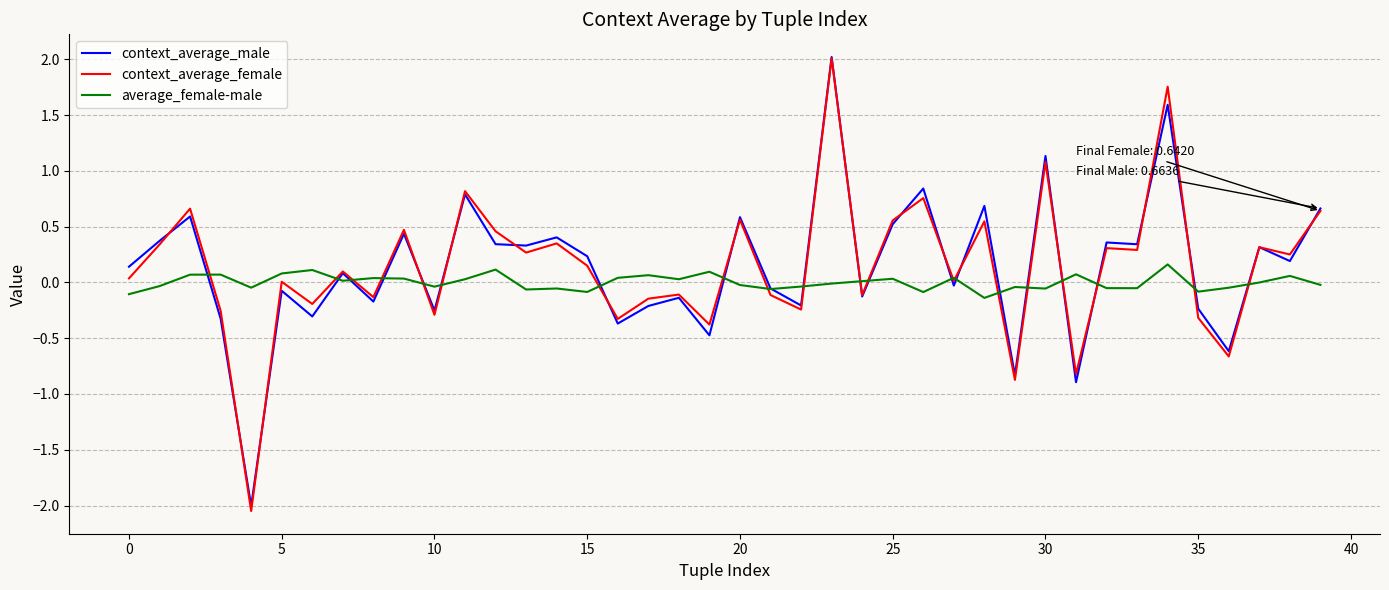

What is the highest value of the context_average_female series?

2.0